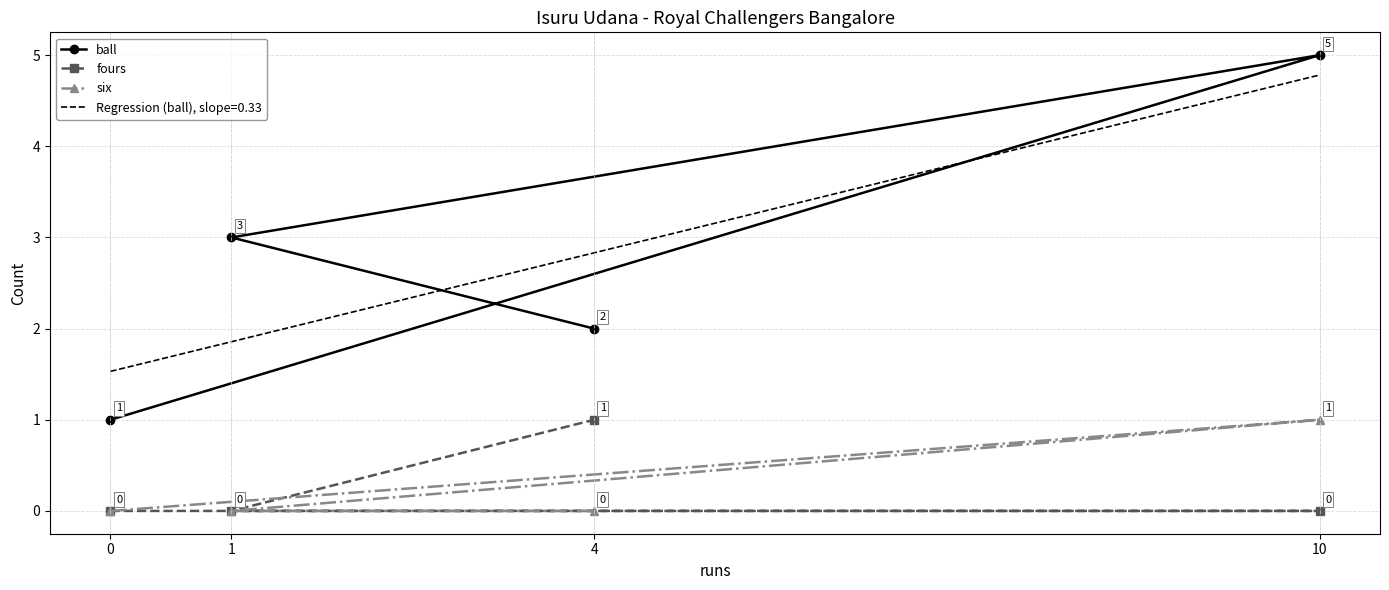

Which series has the widest spread of values?

ball